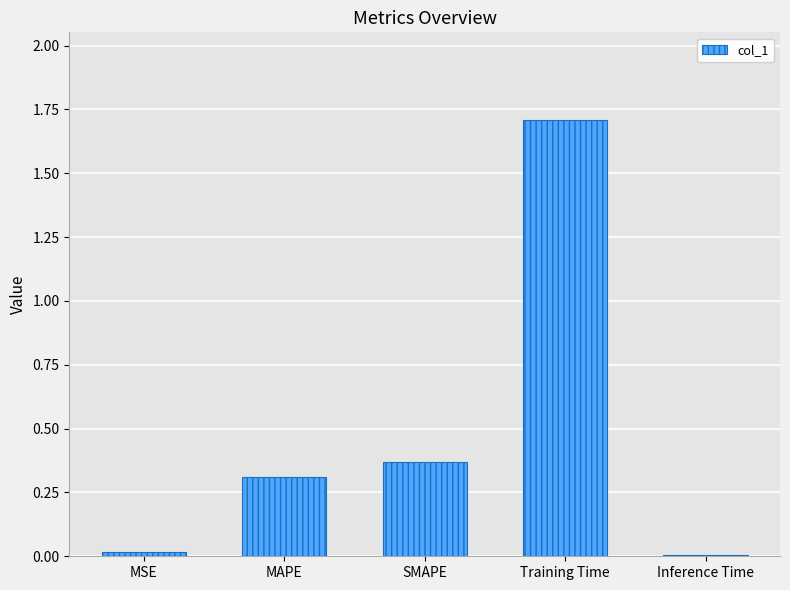

How many data points does each series have?

5